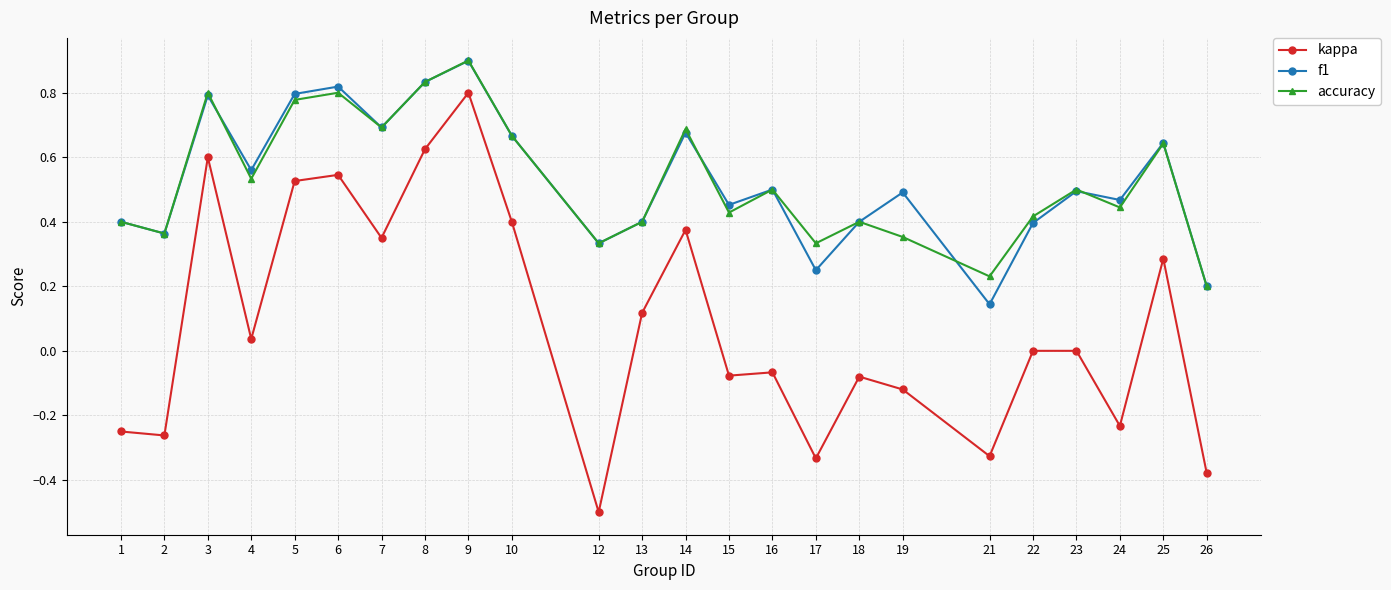

At which category is the sum across all series the highest?

9